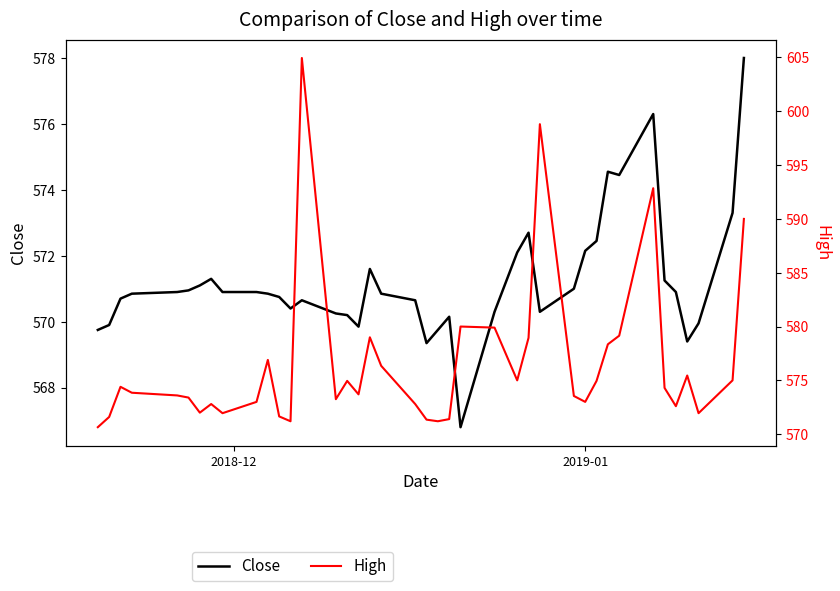

Which series has the largest total across all categories?

High